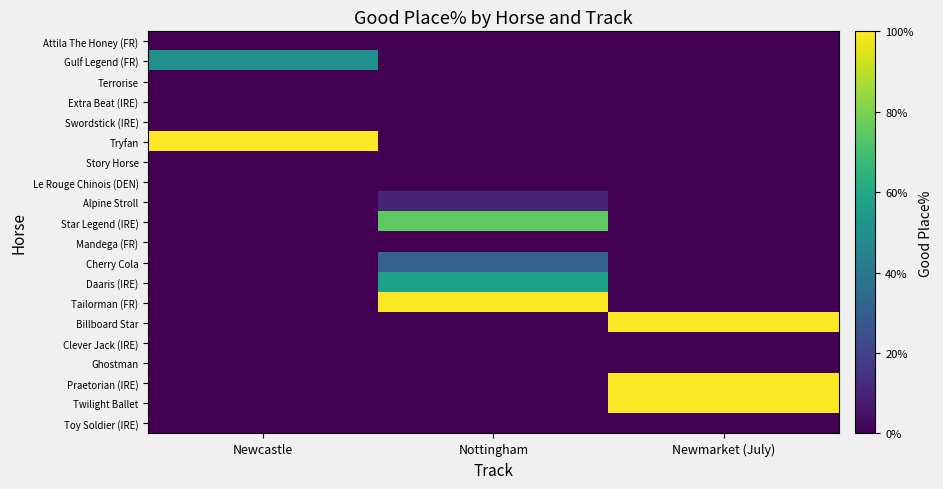

At which category is the sum across all series the highest?

Newmarket (July)